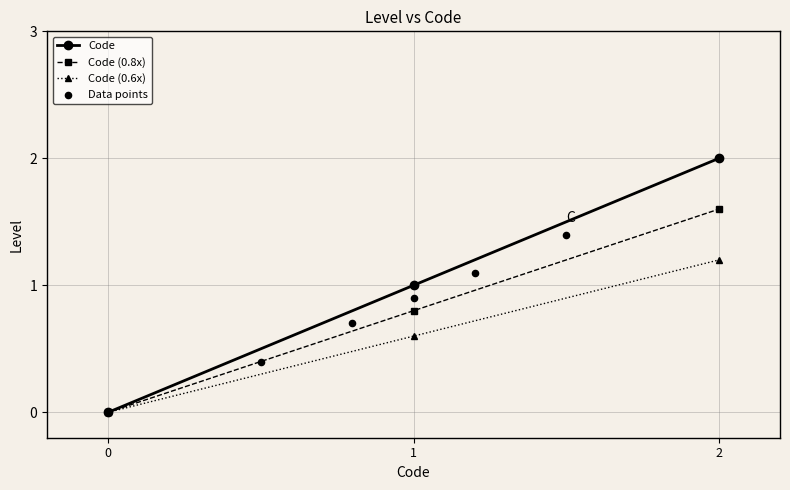

Is the value of Code (0.8x) at 1 greater than the value of Code at 0?

Yes